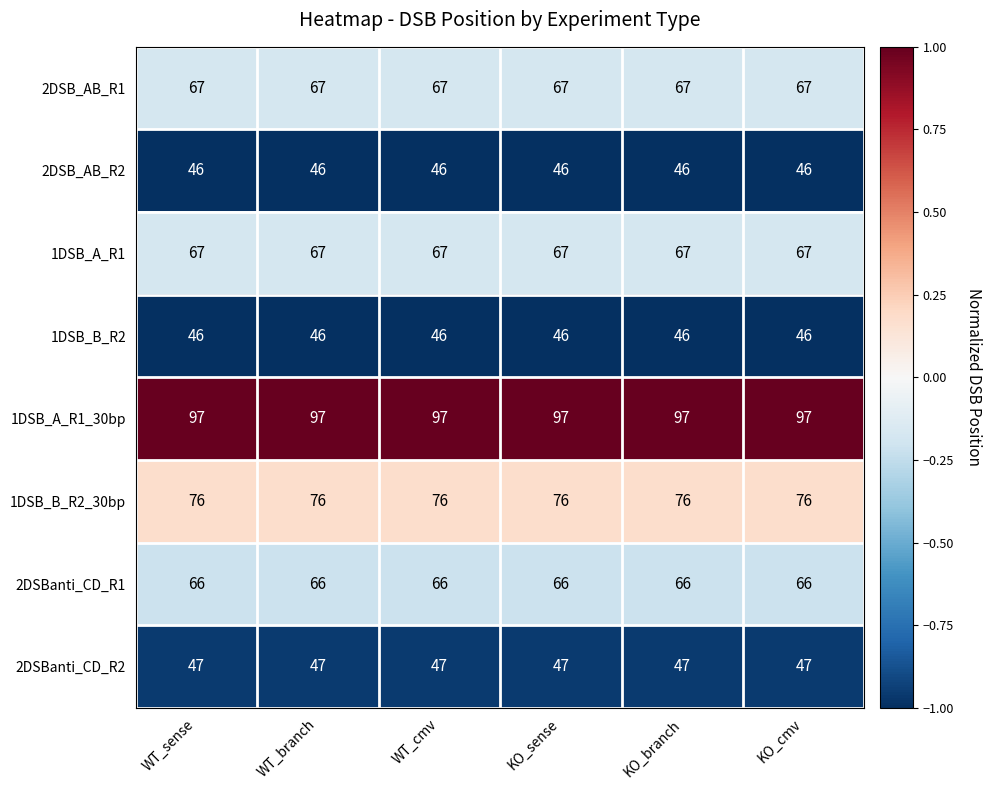

Is the value of 2DSBanti_CD_R1 at KO_cmv greater than the value of 1DSB_B_R2_30bp at KO_sense?

No